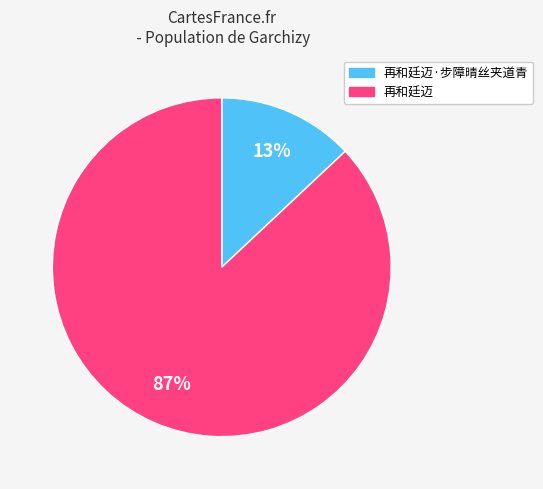

To the nearest percent, what percentage of the pie is 再和廷迈·步障晴丝夹道青?

13%